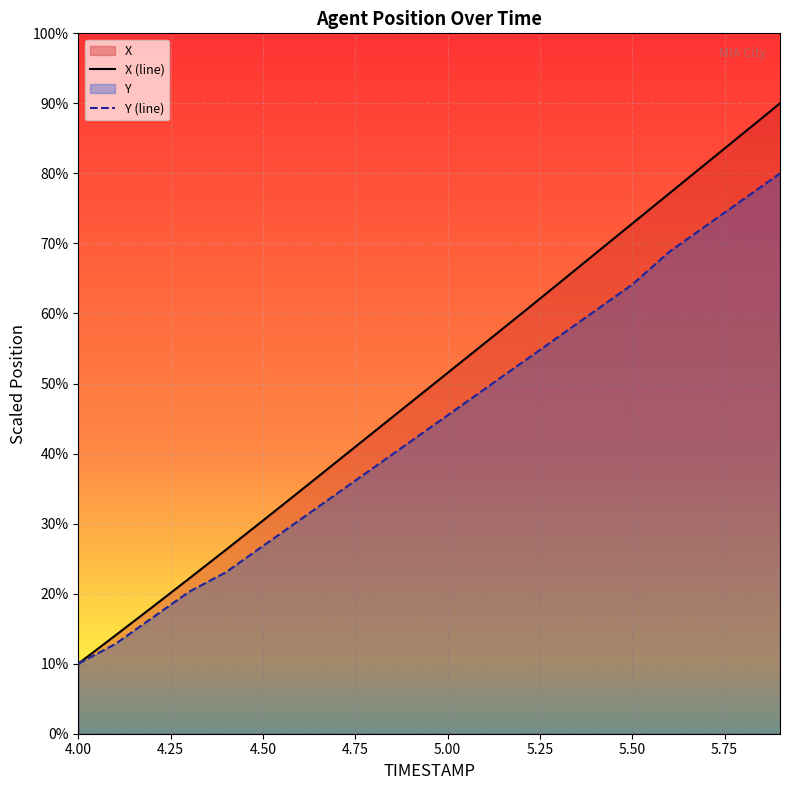

What is the difference between the highest and lowest values at 4.3?

1.9